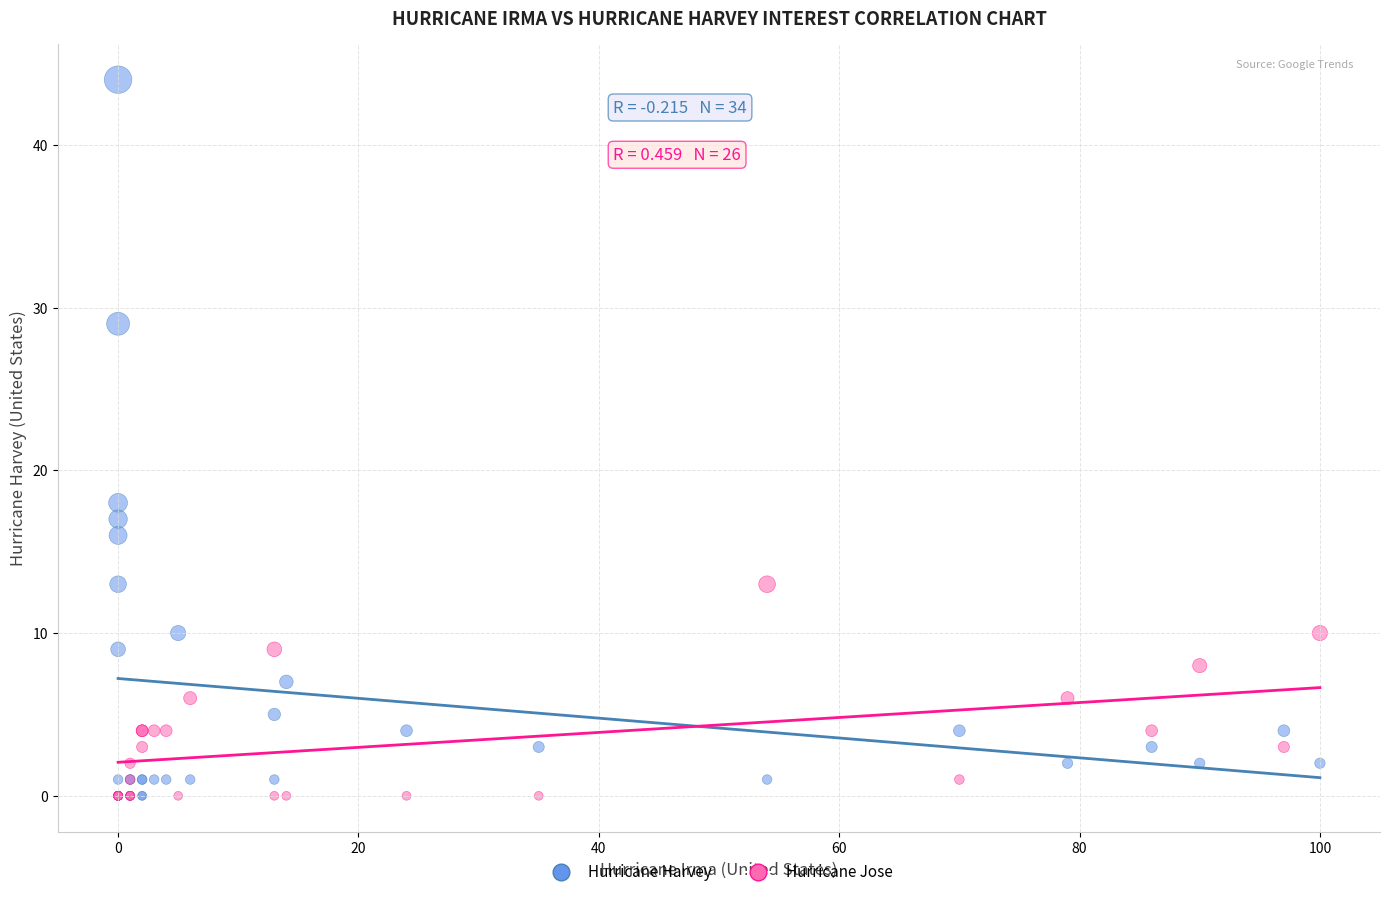

Across all series, what Y value is closest to 22?

18